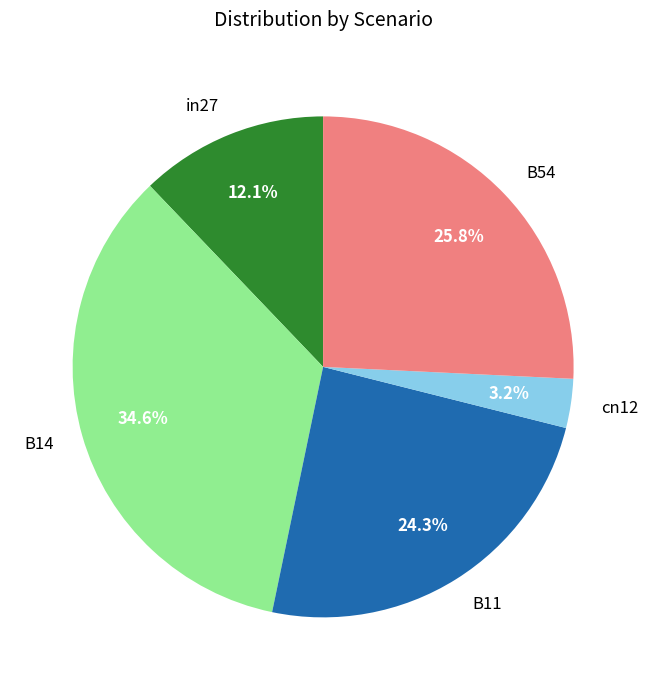

How many slices are in this pie chart?

5